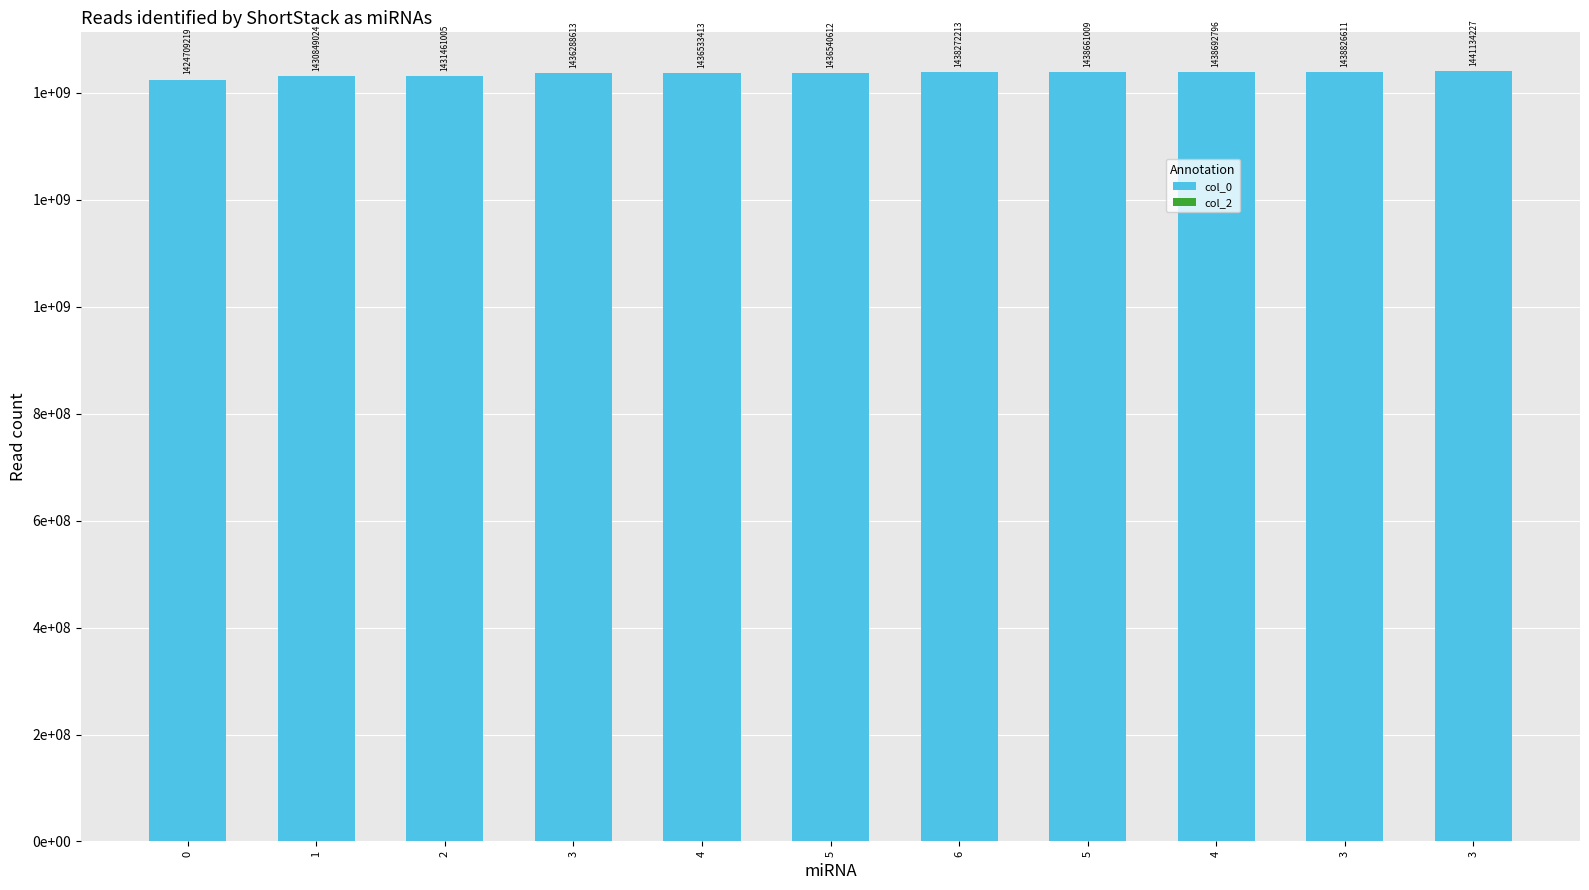

What is the label of the 3rd bar from the right?

4